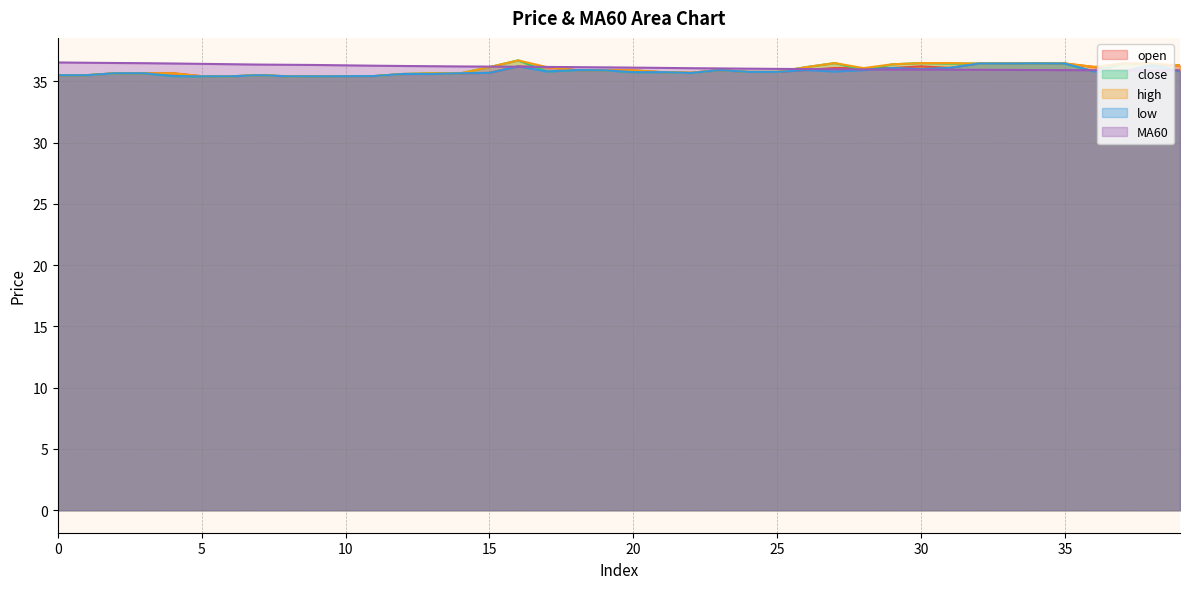

How many interior local valleys does the close series have?

4